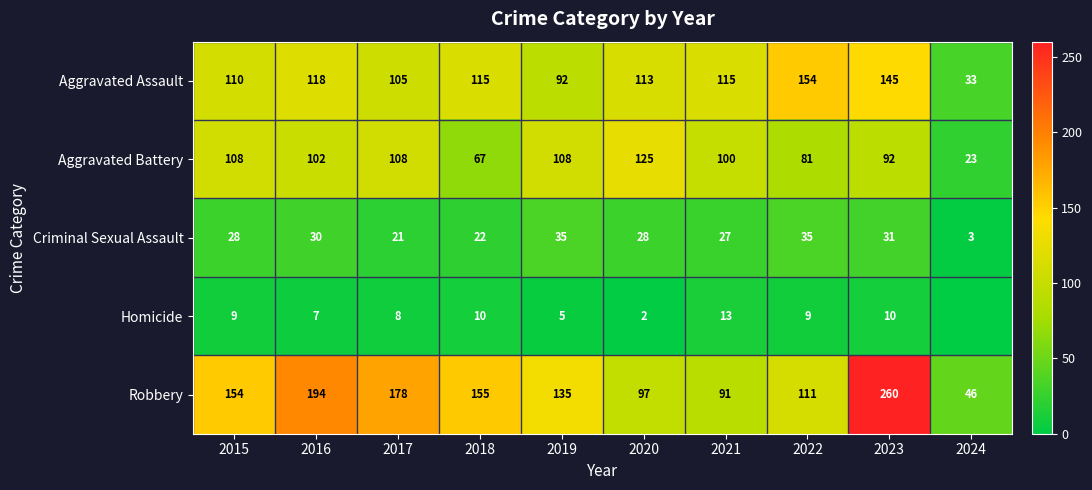

At how many categories does at least one series exceed 144?

6